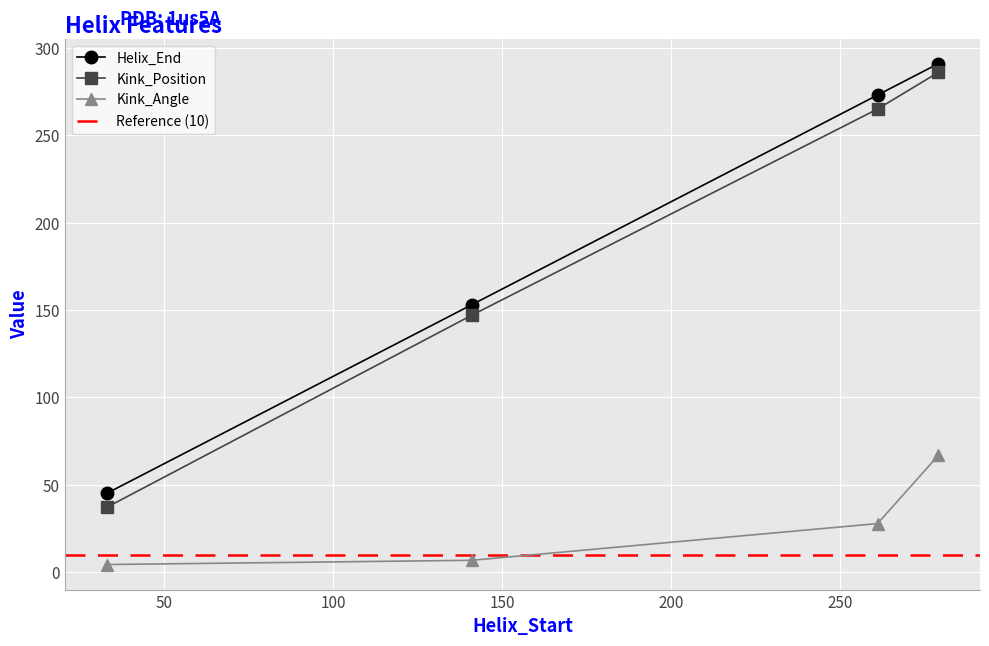

What is the spread (max minus min) of values at 261?

245.2